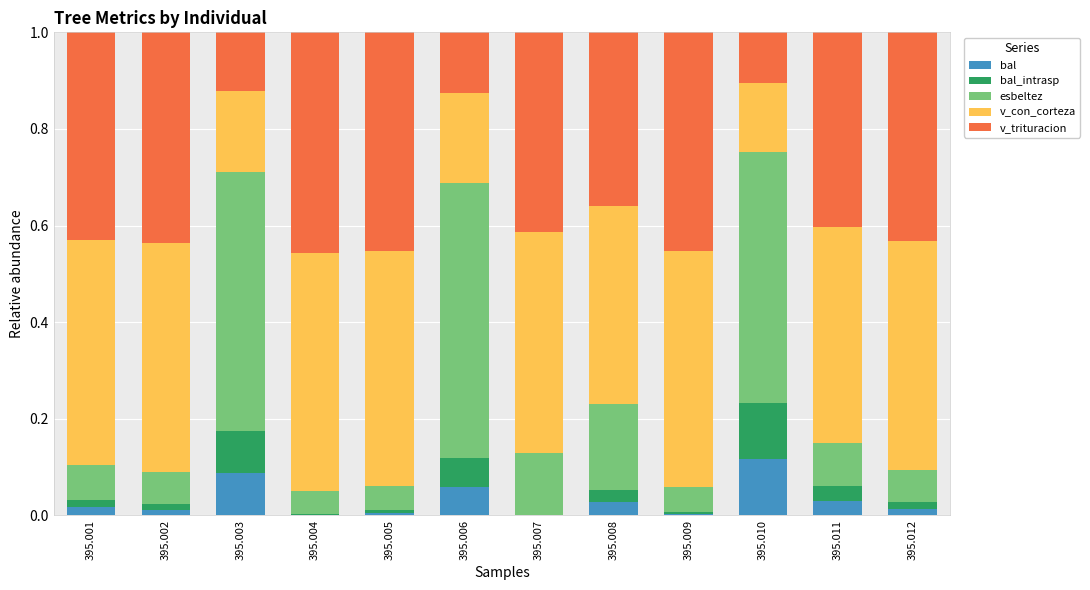

How many categories are shown in the chart?

12